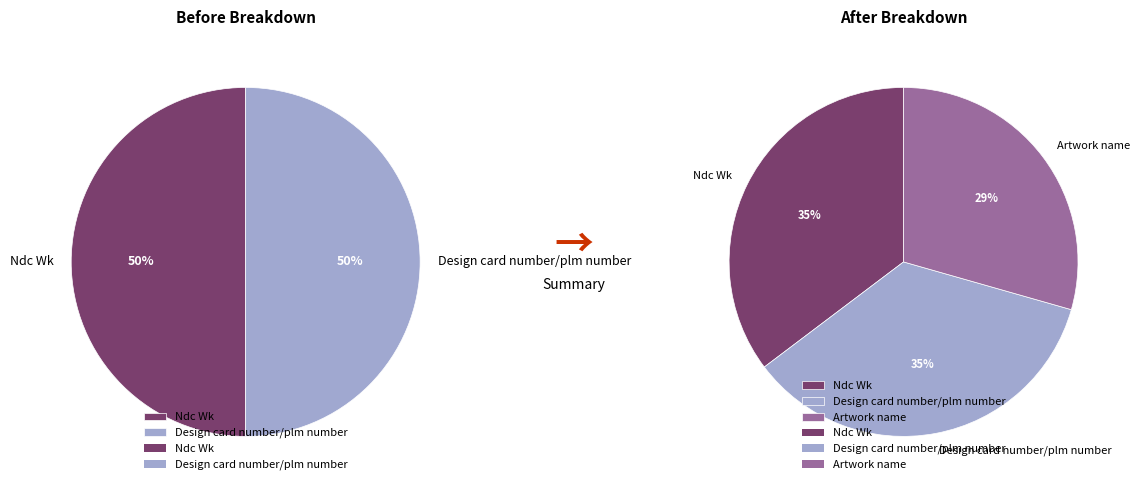

What is the ratio of the value at Artwork name to the value at Design card number/plm number?

0.8